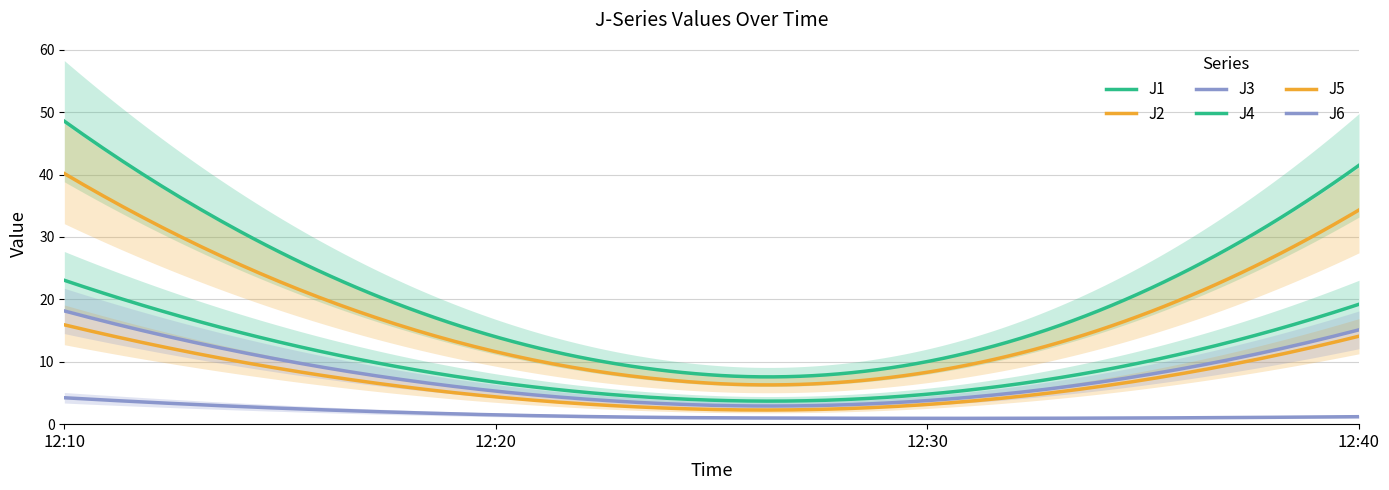

Which series has the largest total across all categories?

J4